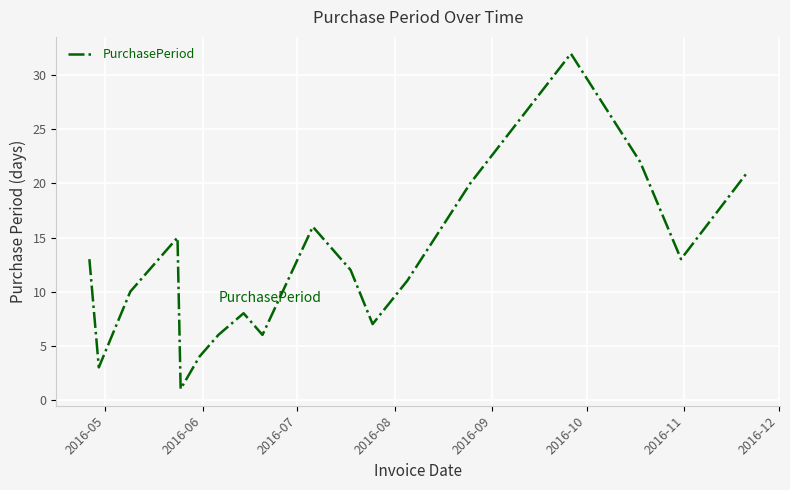

What is the greatest value displayed?

32